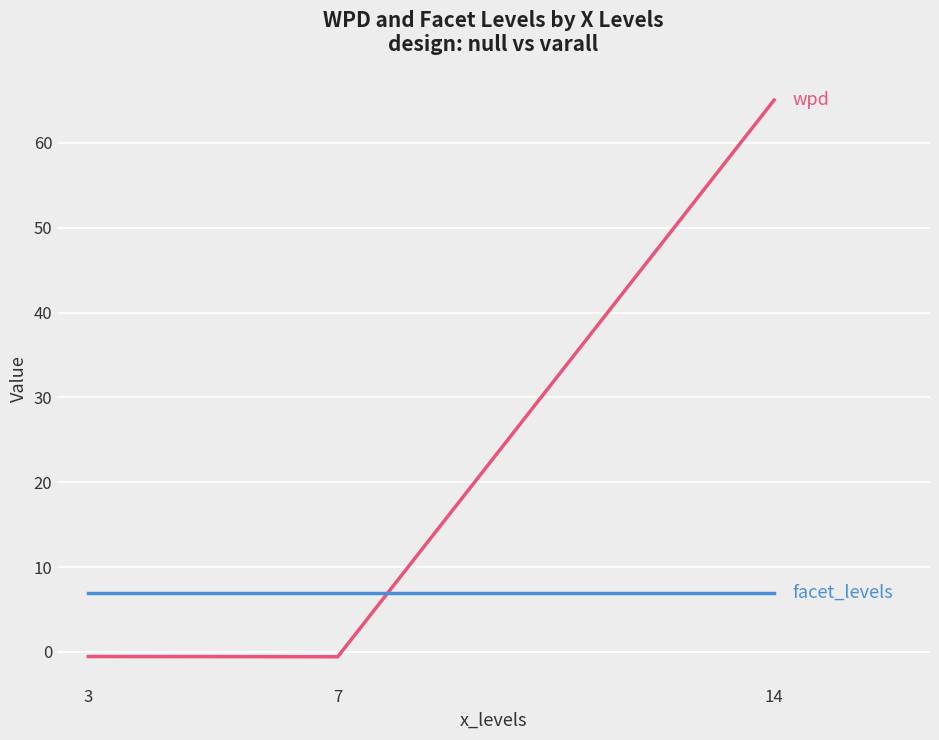

Which category has the highest value across all series?

14